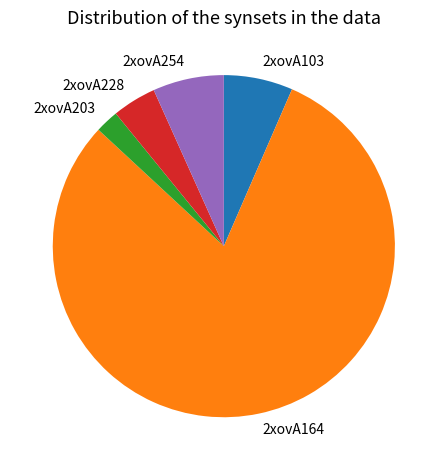

Approximately how many times larger is the value at 2xovA103 compared to 2xovA203?

2.9